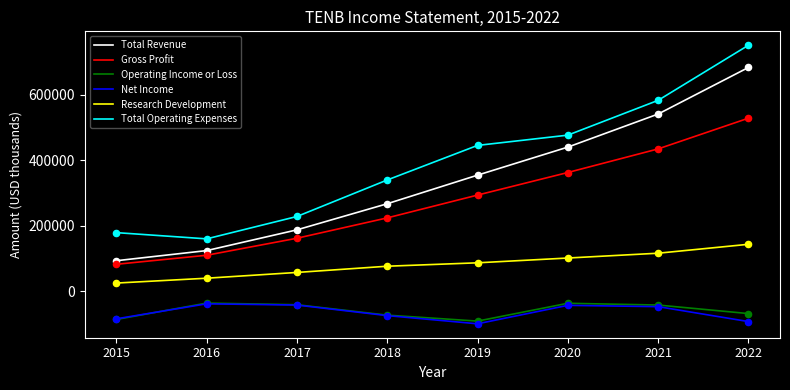

At how many categories does at least one series exceed 402989?

4